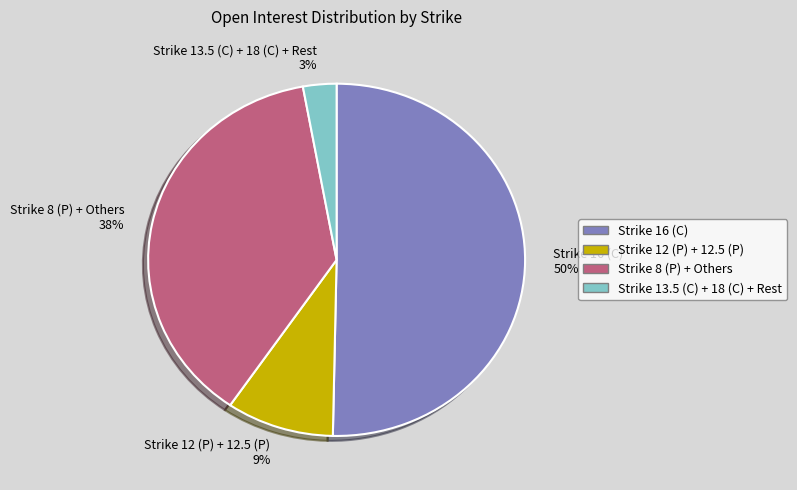

Which category has the biggest portion of the pie?

Strike 16 (C) 50%